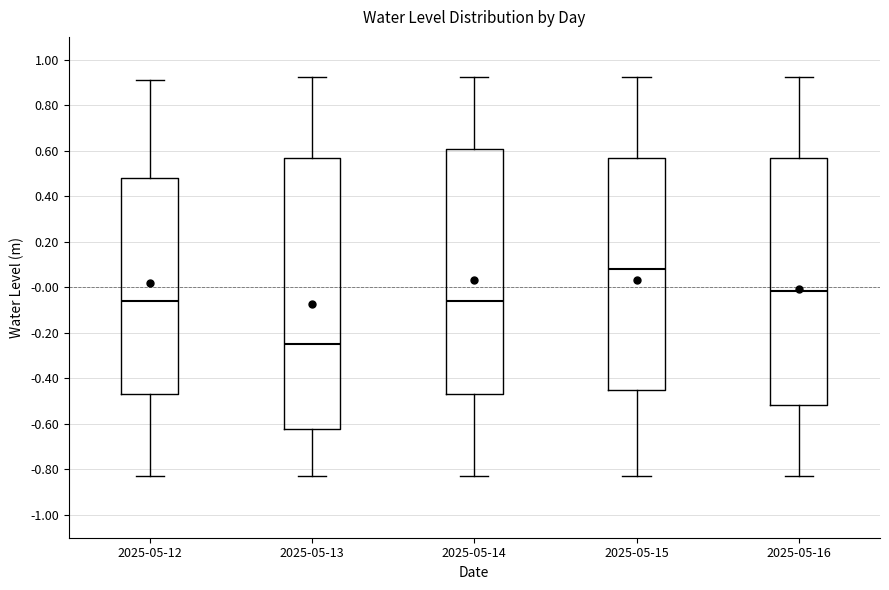

Reading left to right, transcribe this box plot: for each box, give where its median line is, the range the box spans, and where its two whiskers end, as read against the y-axis. The values are not printed on the chart, so give them approximately, as read against the axis.

2025-05-12: median -0.06, box -0.46 to 0.48, whiskers -0.82 to 0.90
2025-05-13: median -0.24, box -0.62 to 0.56, whiskers -0.82 to 0.92
2025-05-14: median -0.06, box -0.46 to 0.60, whiskers -0.82 to 0.92
2025-05-15: median 0.08, box -0.46 to 0.56, whiskers -0.82 to 0.92
2025-05-16: median -0.02, box -0.52 to 0.56, whiskers -0.82 to 0.92